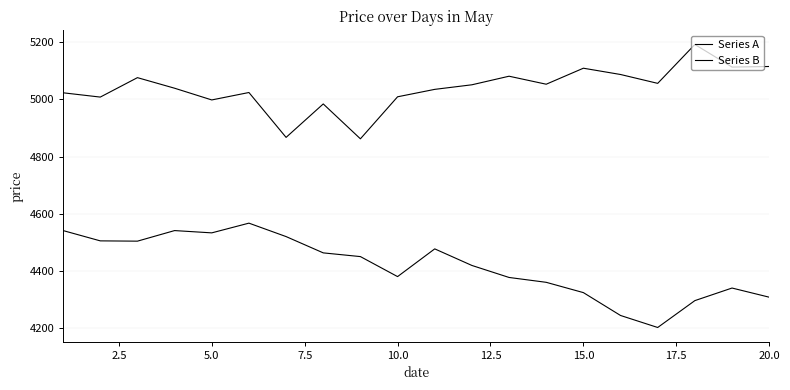

Does the chart display data point markers on the line(s)?

No